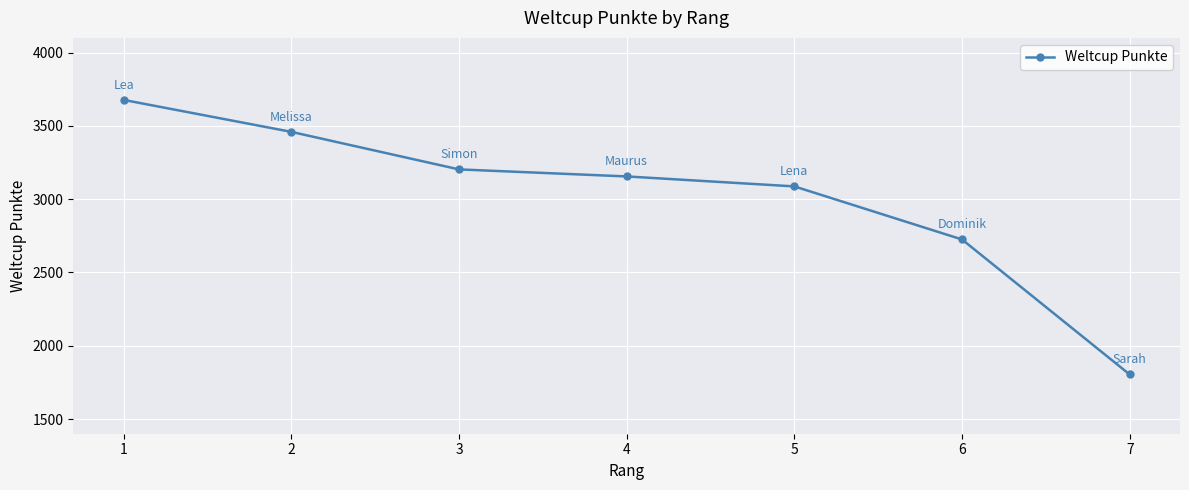

Reading left to right, transcribe all the data shown in this chart.

3677	3459	3203	3155	3087	2725	1804